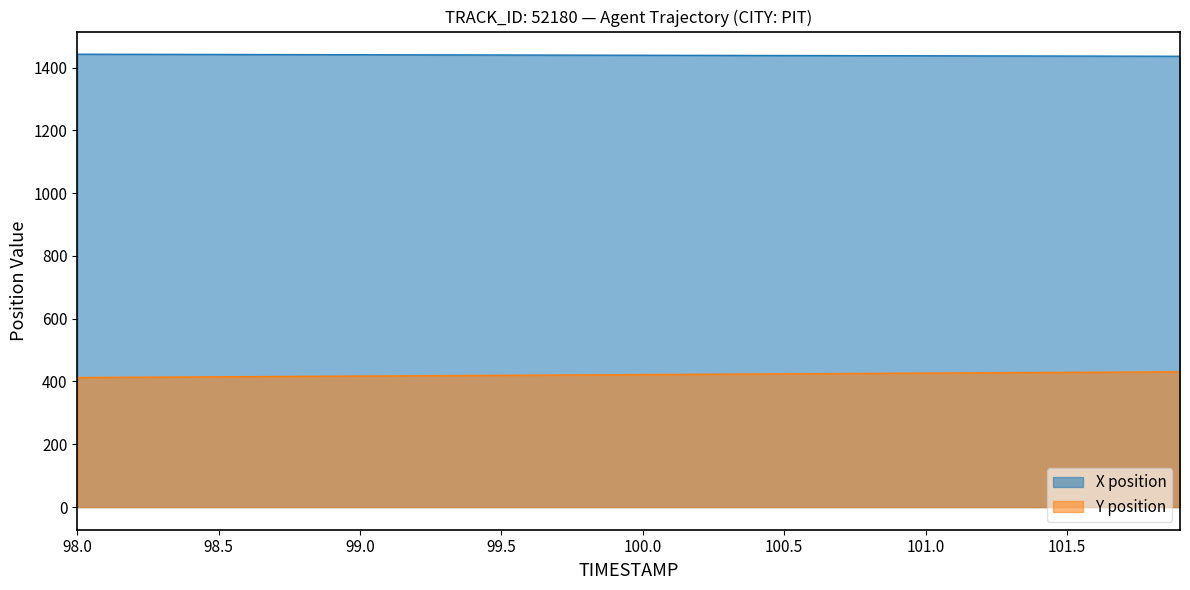

The X position series shows 443.3 at 99.5. True or false?

False